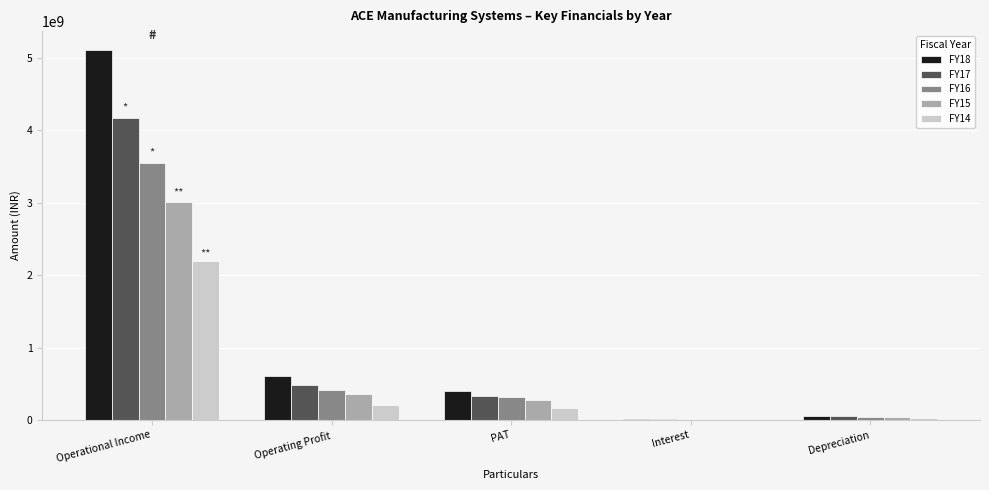

What is the average value of the FY18 series?

1236218370